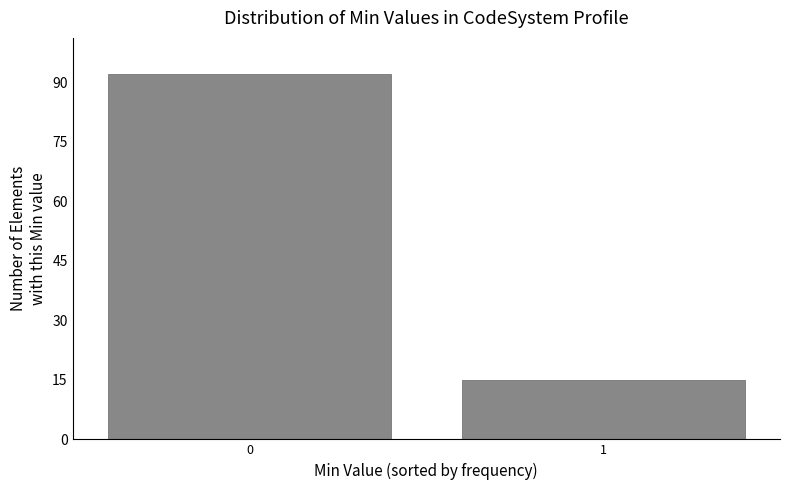

Reading left to right, list all the values displayed in this chart.

92	15